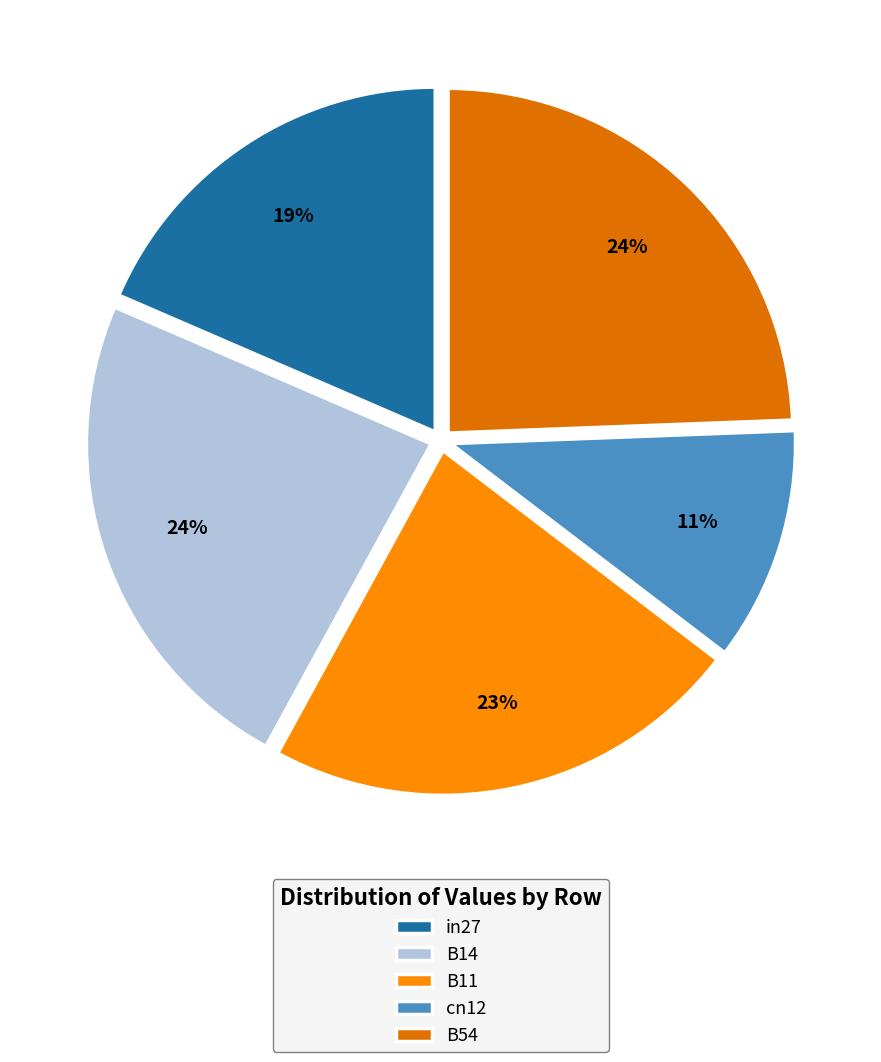

How many slices are in this pie chart?

5